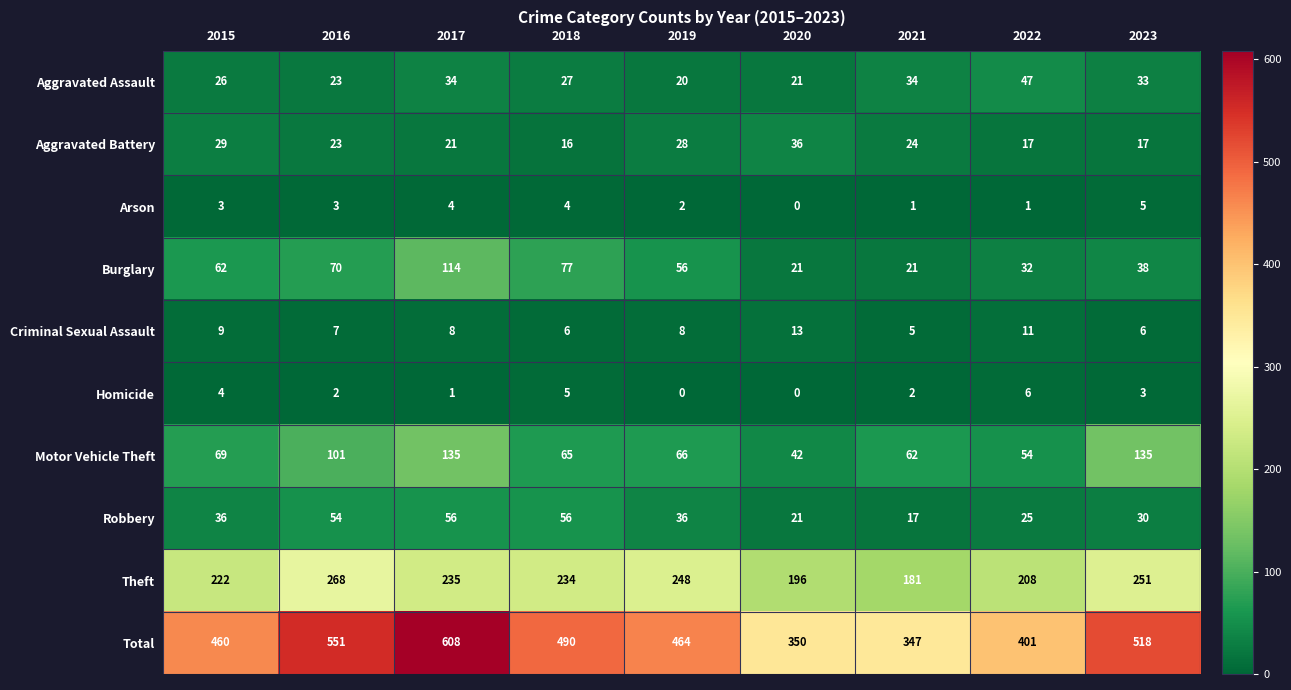

What is the sum of all Criminal Sexual Assault values?

73